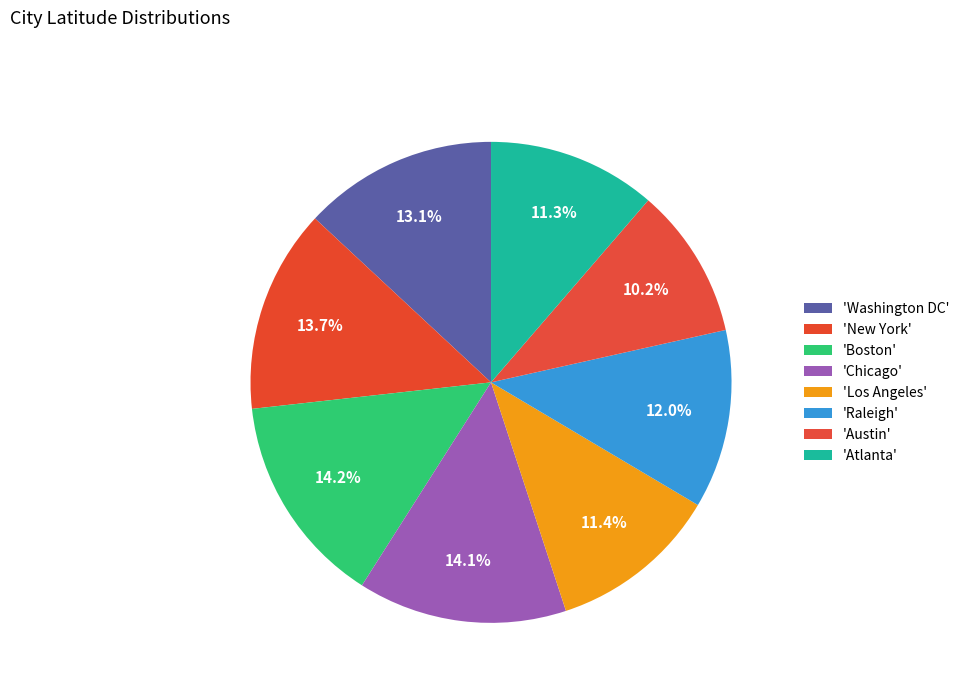

How many segments does this pie chart have?

8